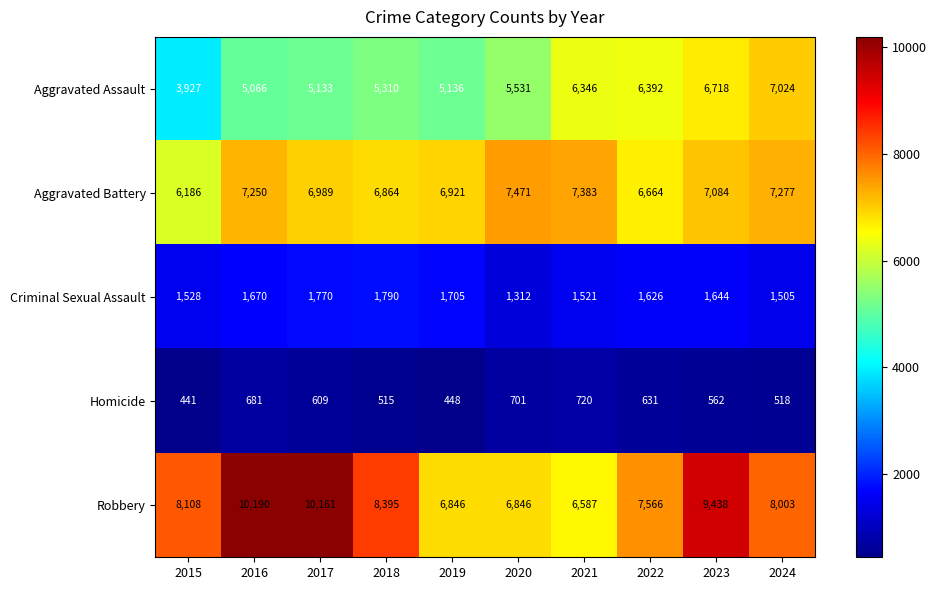

Which series has the widest spread of values?

Robbery